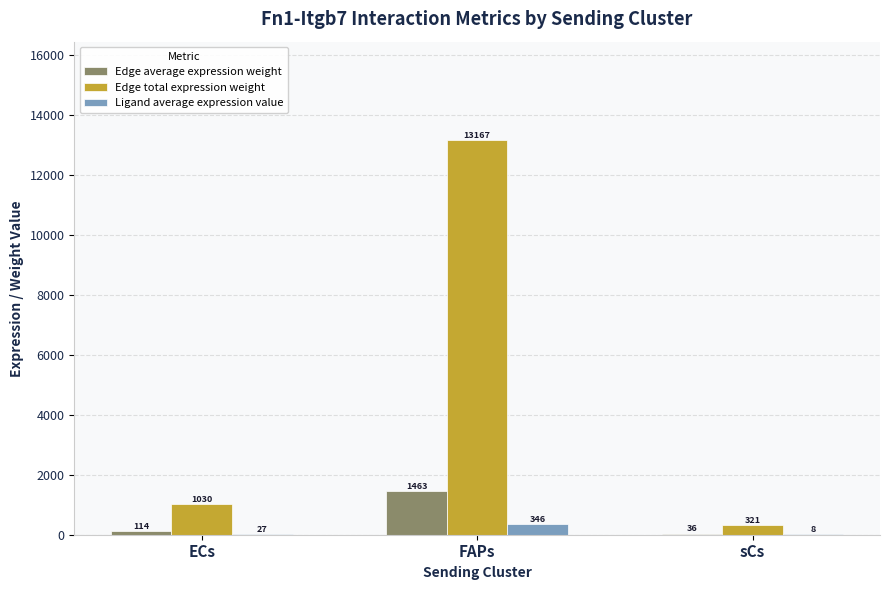

What value does the Ligand average expression value series have at sCs?

8.4